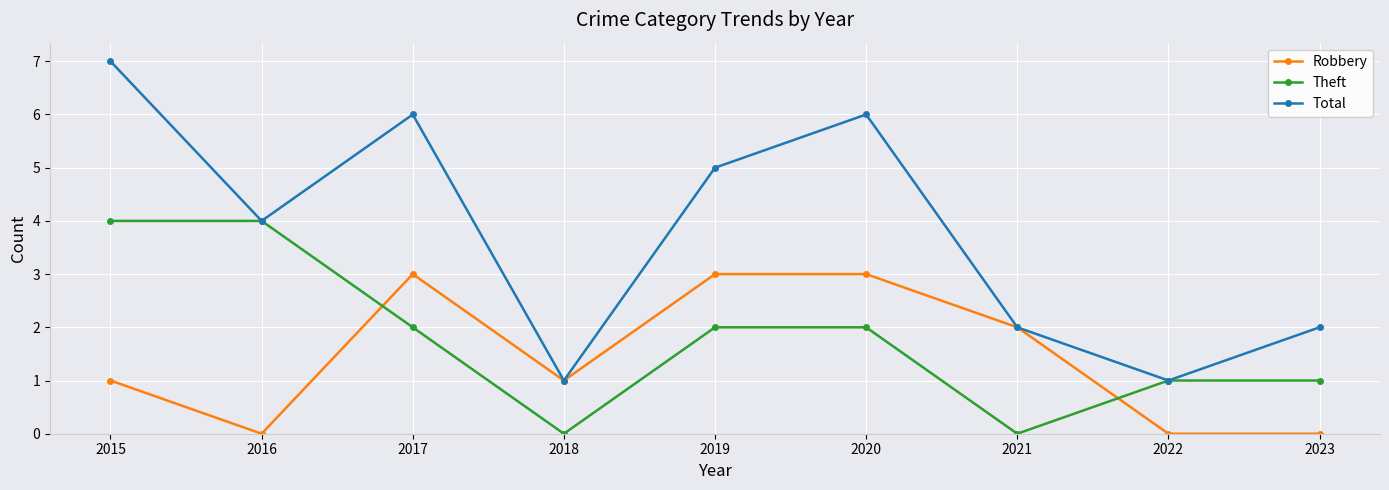

Which series ends up on top after the final intersection of Robbery and Theft?

Theft